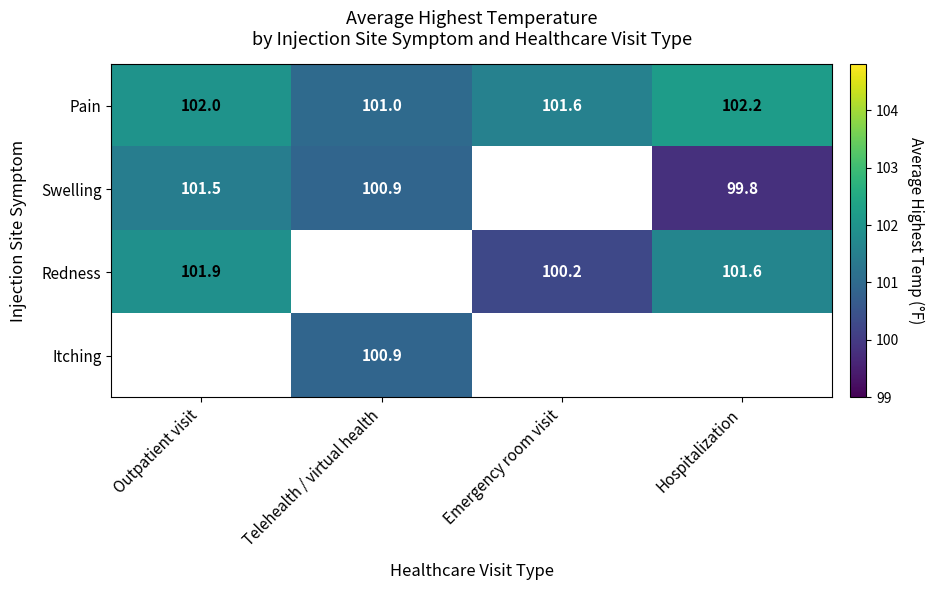

List the labels in order of Pain value, largest first.

Hospitalization, Outpatient visit, Emergency room visit, Telehealth / virtual health